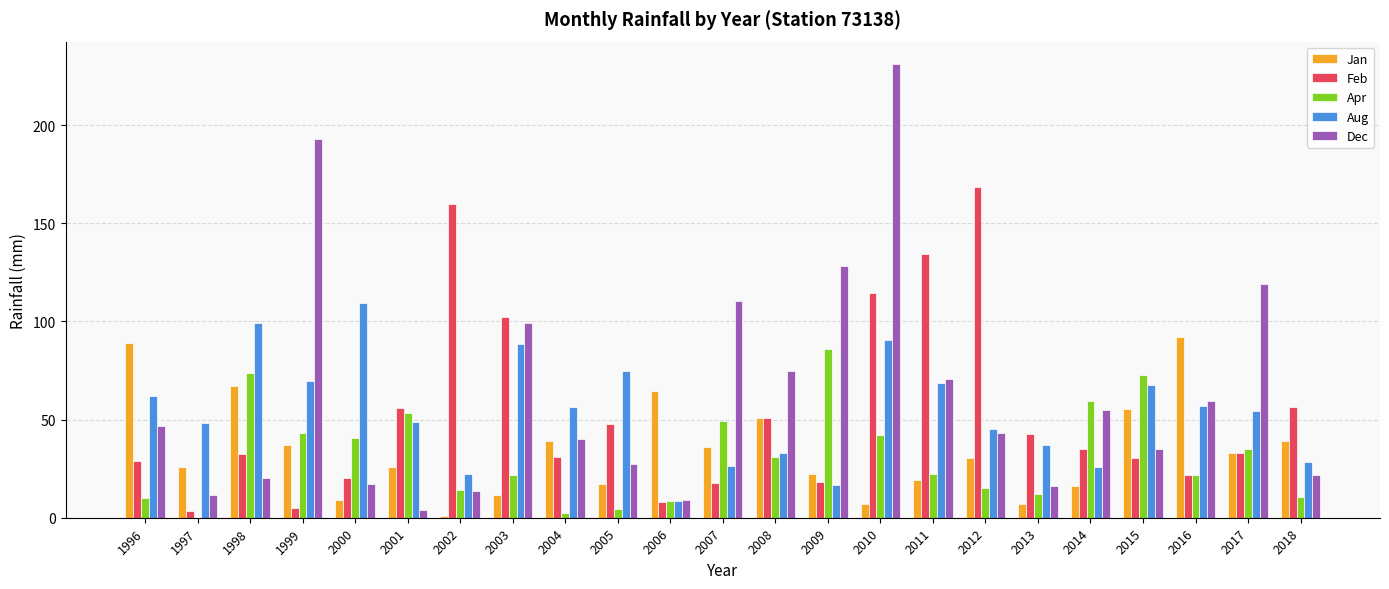

What value does the Jan series have at 2006?

64.6